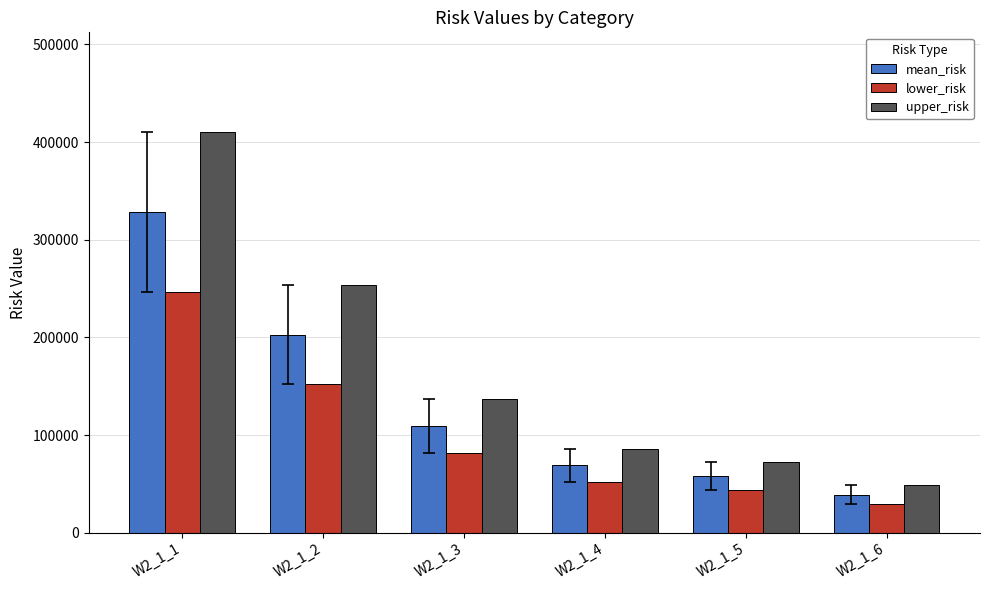

What is the smallest value displayed?

29238.7